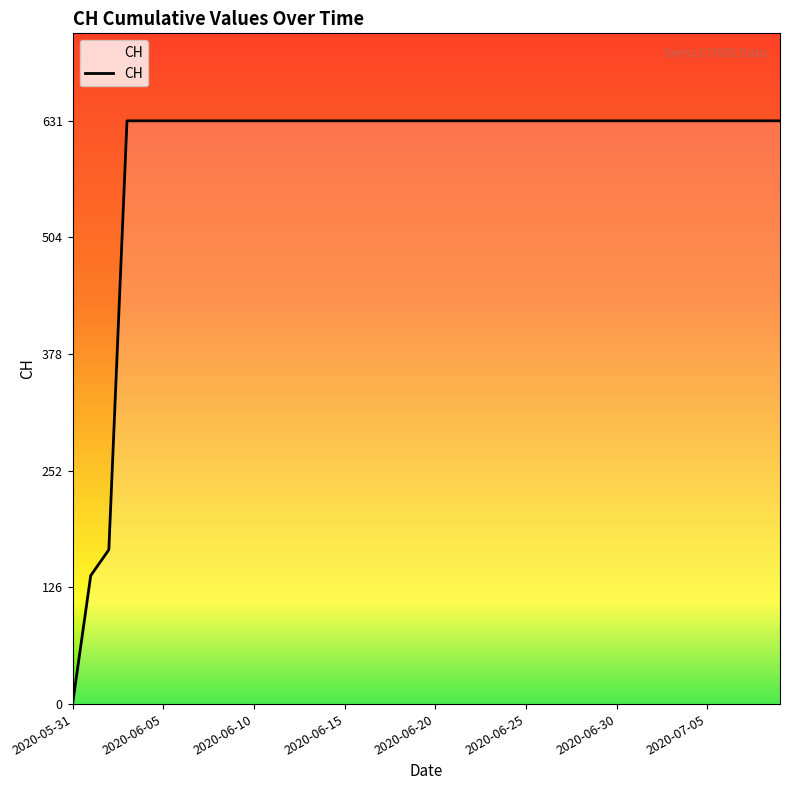

What is the difference between the maximum and minimum values?

631